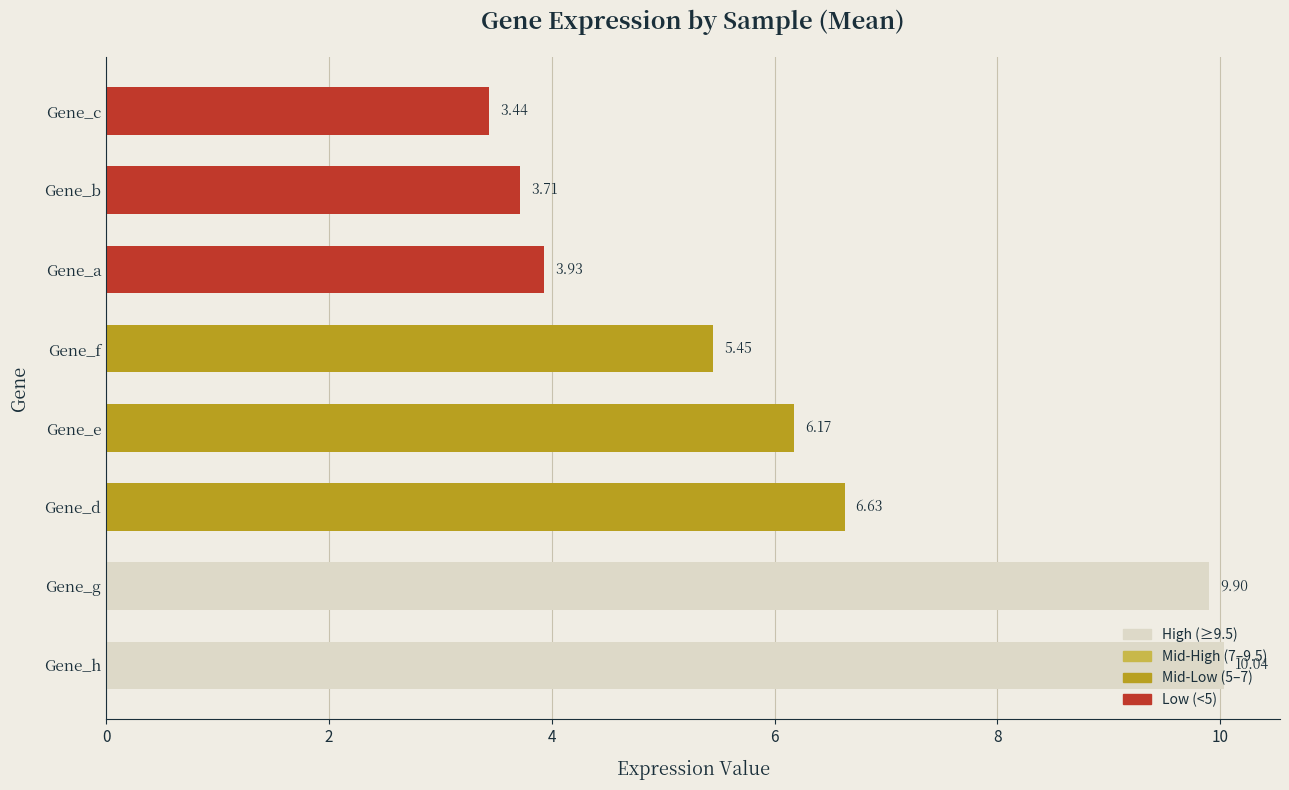

At which label is the value closest to 6?

Gene_e